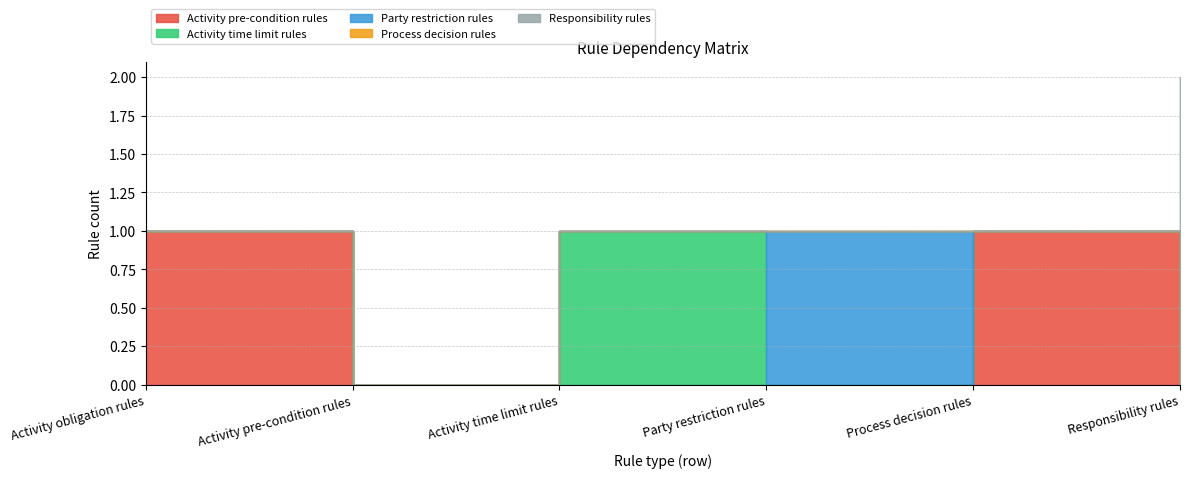

How many lines are shown in the chart?

5